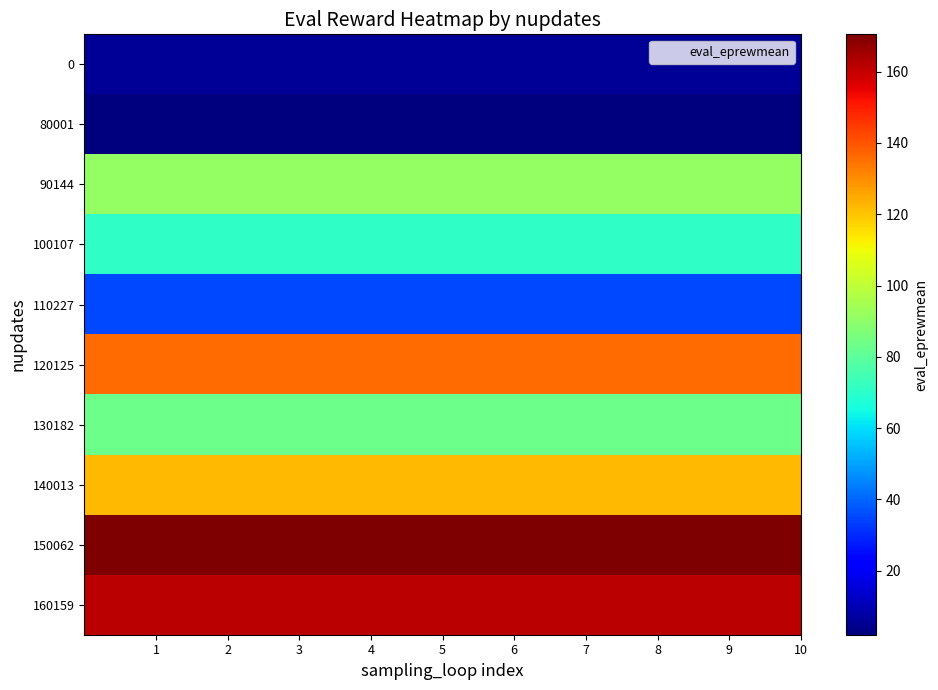

Rank the series by their maximum value, from highest to lowest.

150062, 160159, 120125, 140013, 90144, 130182, 100107, 110227, 0, 80001